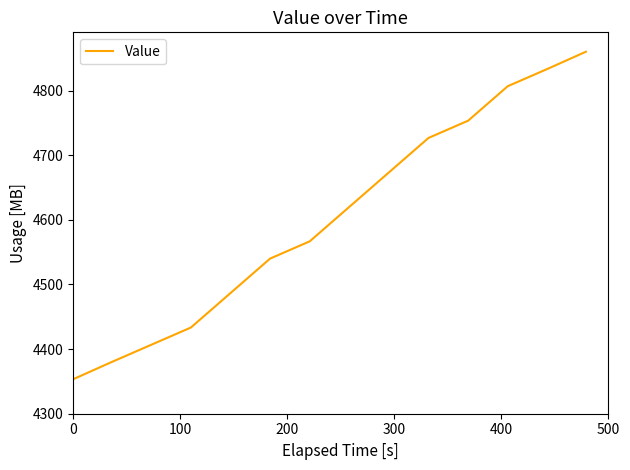

What is the difference between the maximum and minimum values?

506.7